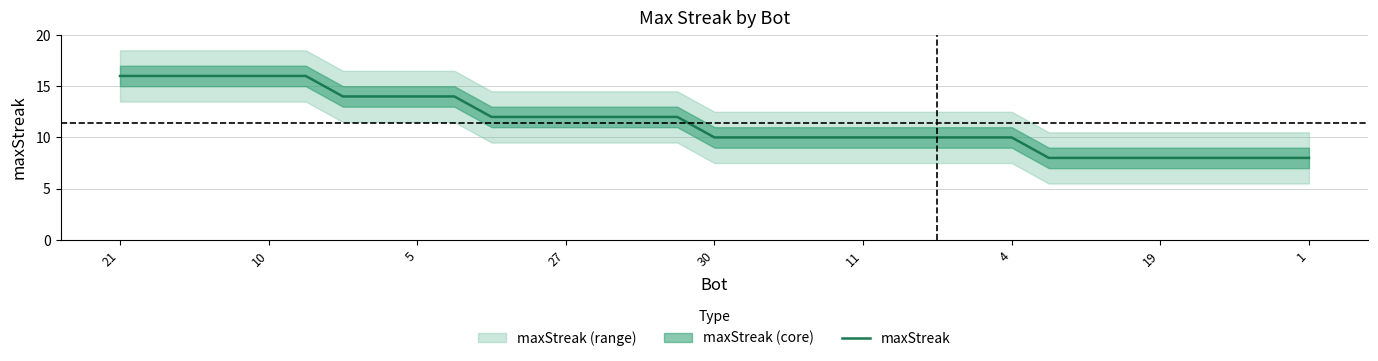

The value of maxStreak at 10 is 22. True or false?

False